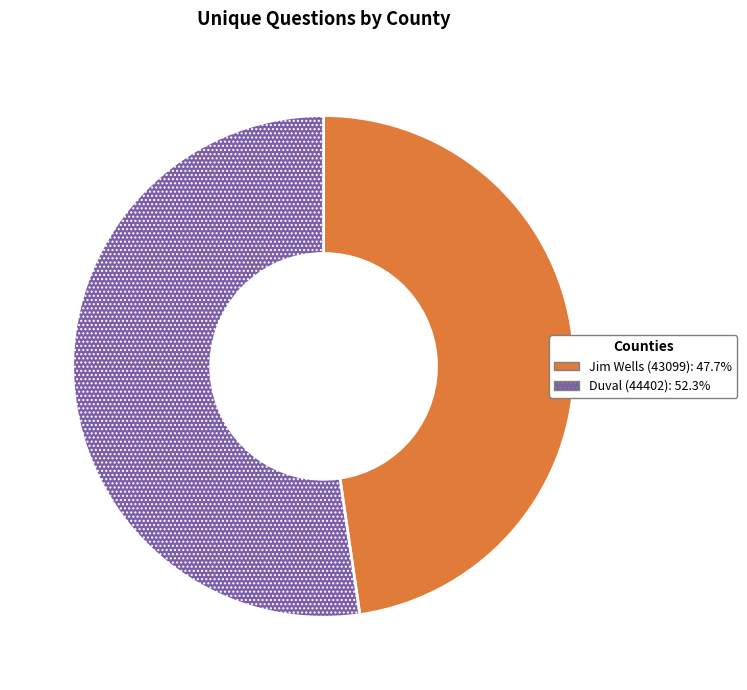

Approximately how many times larger is the value at Jim Wells (43099) compared to Duval (44402)?

0.9